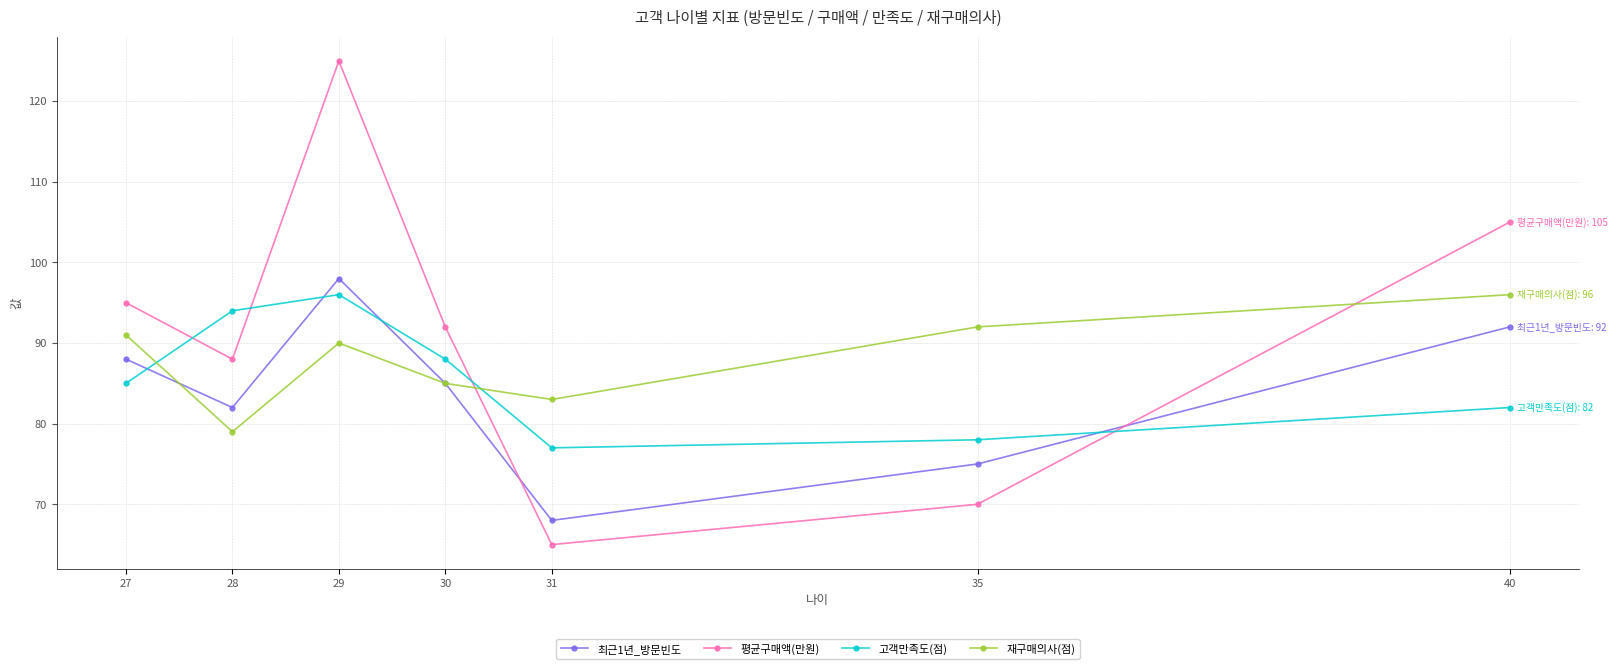

At which label is 평균구매액(만원) closest to 95?

27